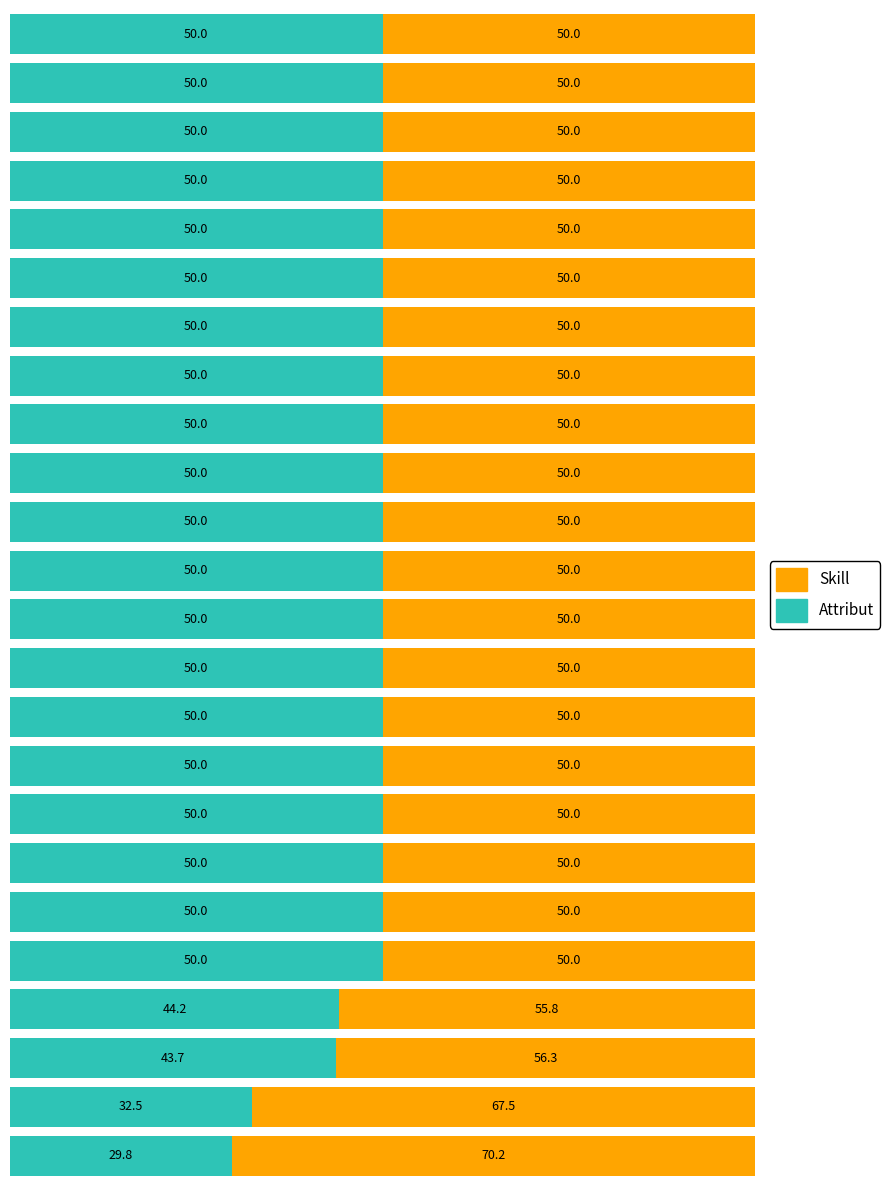

How many data points does each series have?

24